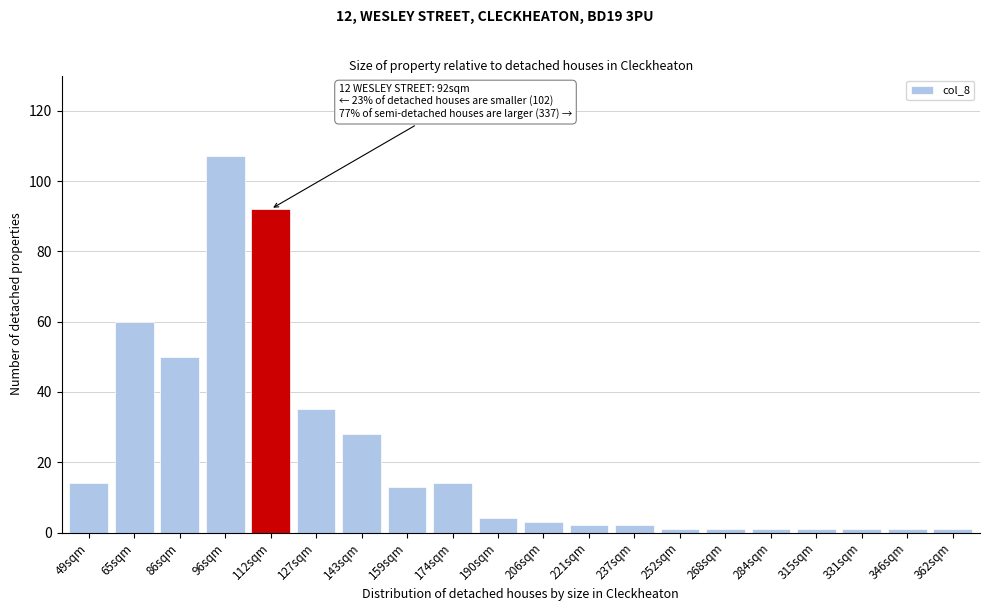

Reading left to right, list all the values displayed in this chart.

14	60	50	107	92	35	28	13	14	4	3	2	2	1	1	1	1	1	1	1